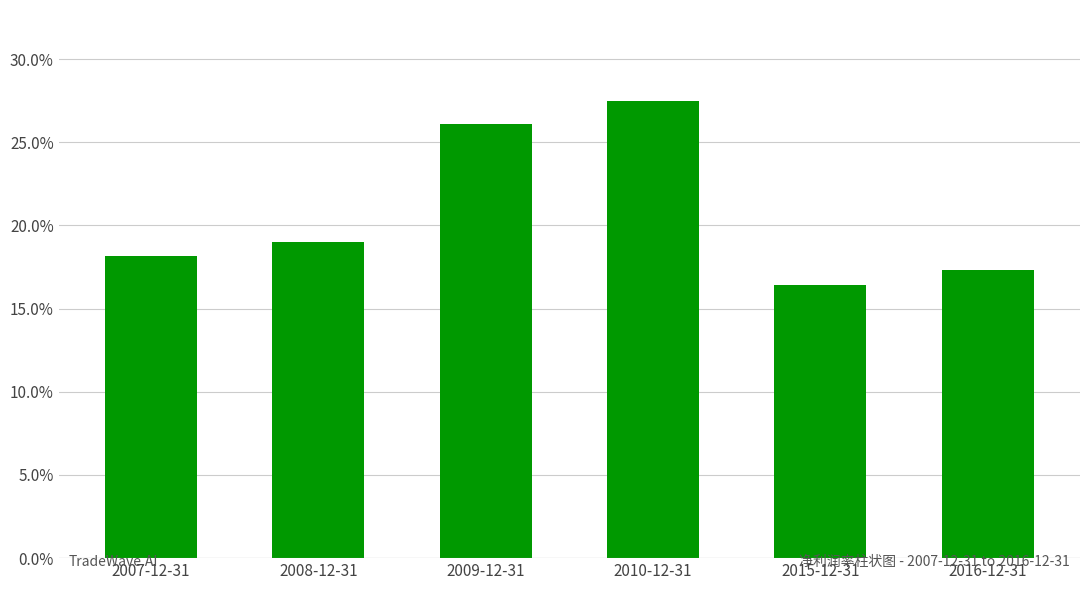

Reading right to left, transcribe all the data shown in this chart.

2016-12-31=0.2	2015-12-31=0.2	2010-12-31=0.3	2009-12-31=0.3	2008-12-31=0.2	2007-12-31=0.2